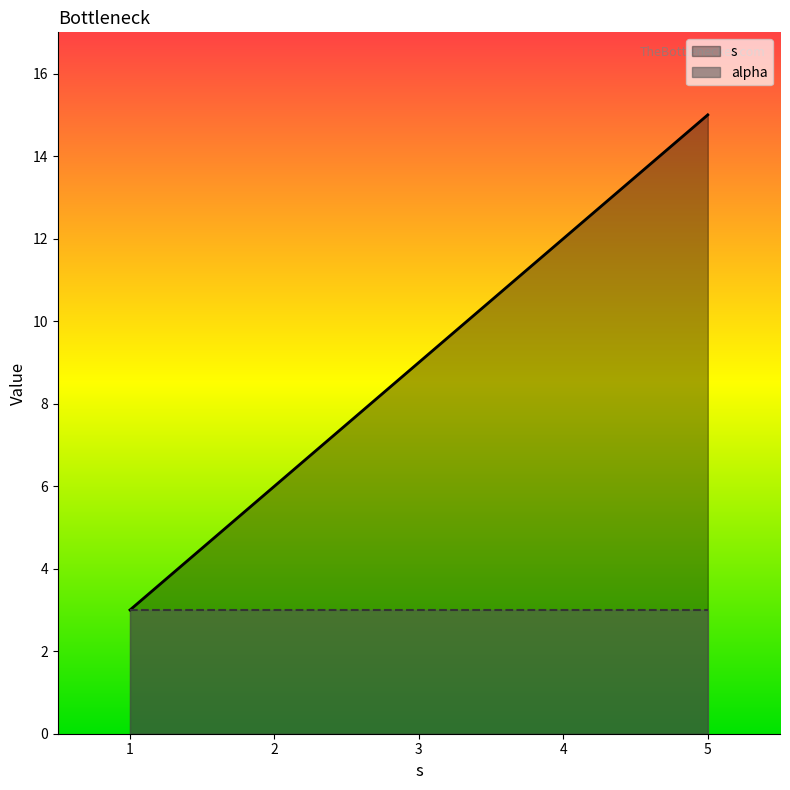

Read the s value at 1, to the nearest 5.

5